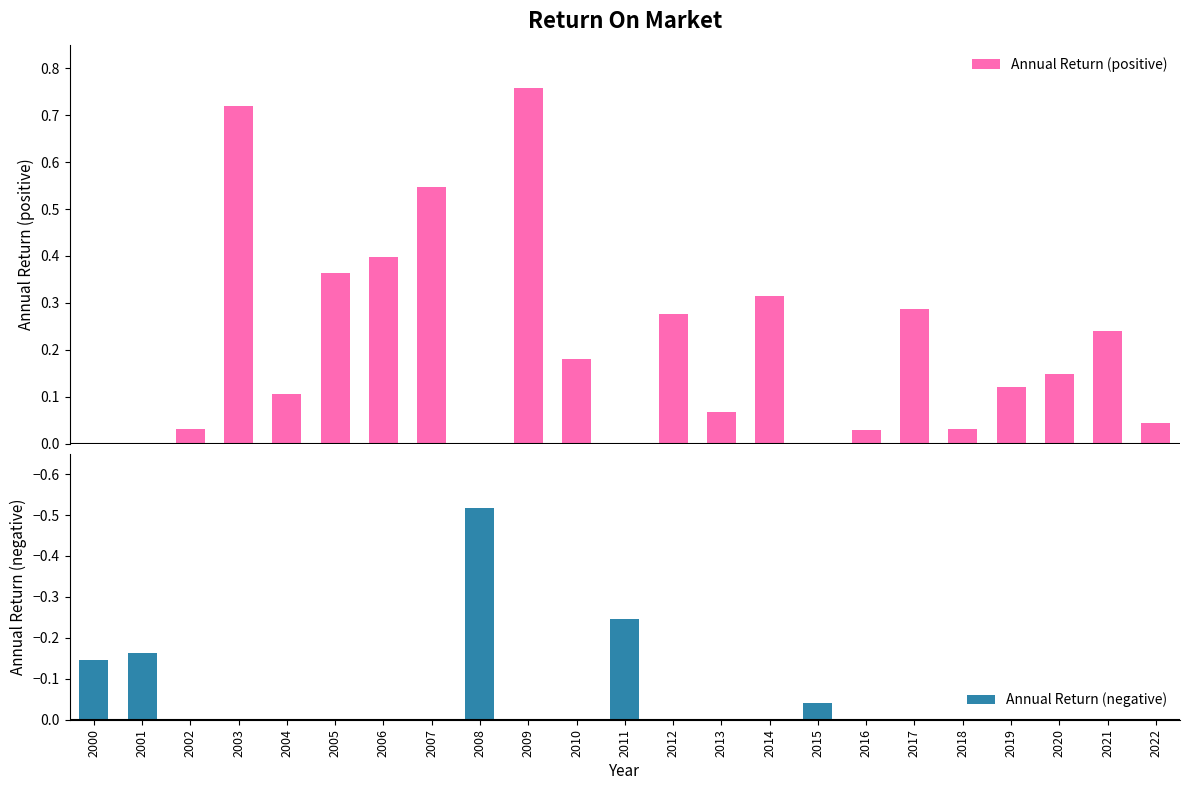

Reading left to right, extract all data points from this chart.

Annual Return (positive): 0.0	0.0	0.0	0.7	0.1	0.4	0.4	0.5	0.0	0.8	0.2	0.0	0.3	0.1	0.3	0.0	0.0	0.3	0.0	0.1	0.1	0.2	0.0
Annual Return (negative): -0.1	-0.2	0.0	0.0	0.0	0.0	0.0	0.0	-0.5	0.0	0.0	-0.2	0.0	0.0	0.0	-0.0	0.0	0.0	0.0	0.0	0.0	0.0	0.0